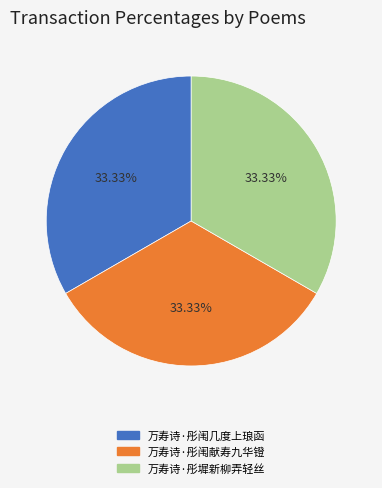

How much of the chart is everything except 万寿诗·彤闱几度上琅函?

66.7%